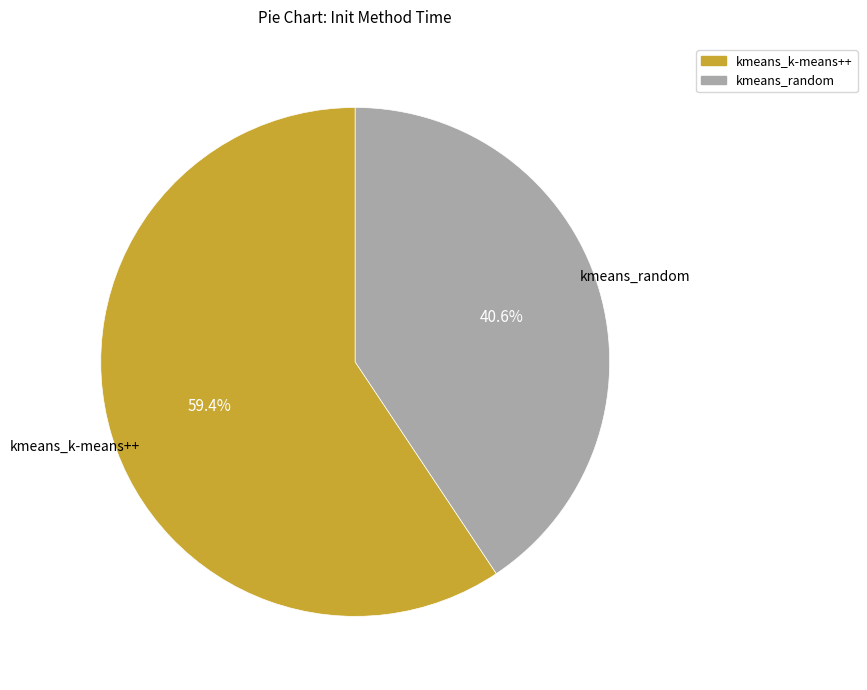

What percentage do kmeans_random and kmeans_k-means++ together represent?

100.0%